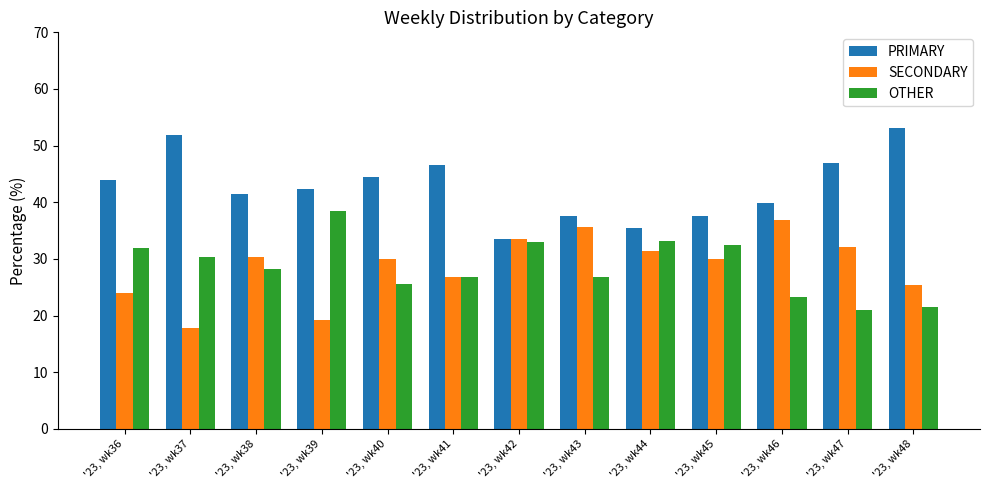

What is the maximum value shown in the chart?

53.2